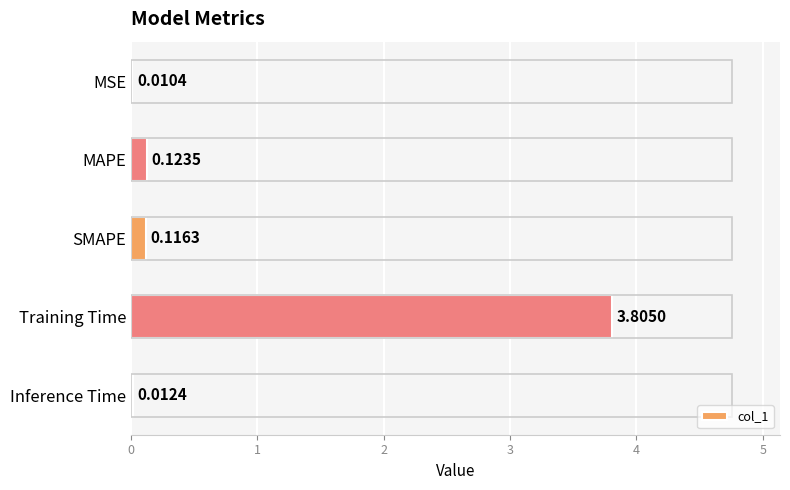

At which label is the value closest to 1?

MAPE